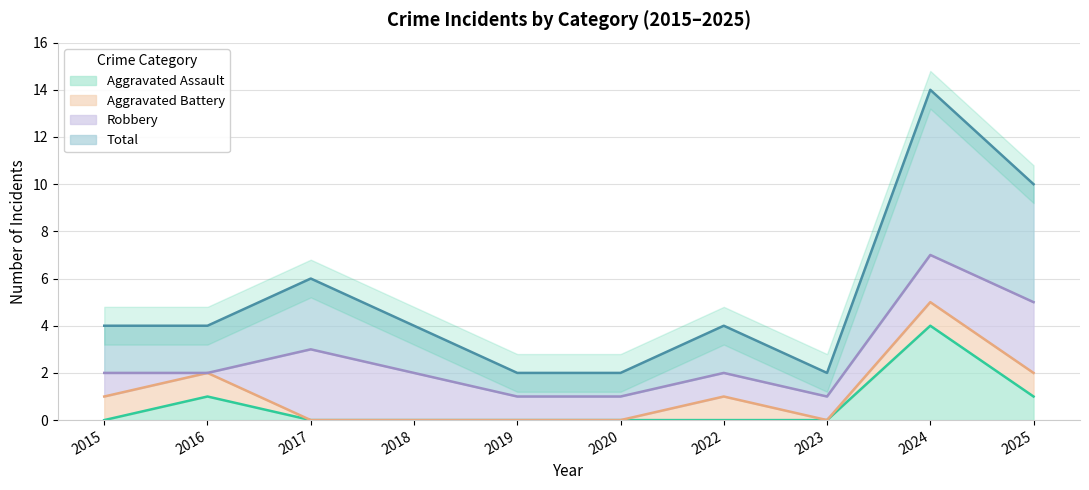

Where is the first local minimum for Total?

2023